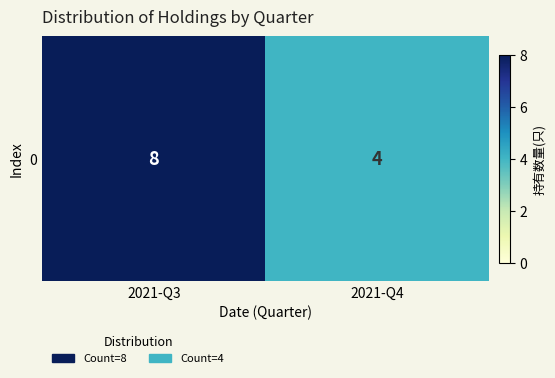

Count the number of categories in the chart.

2